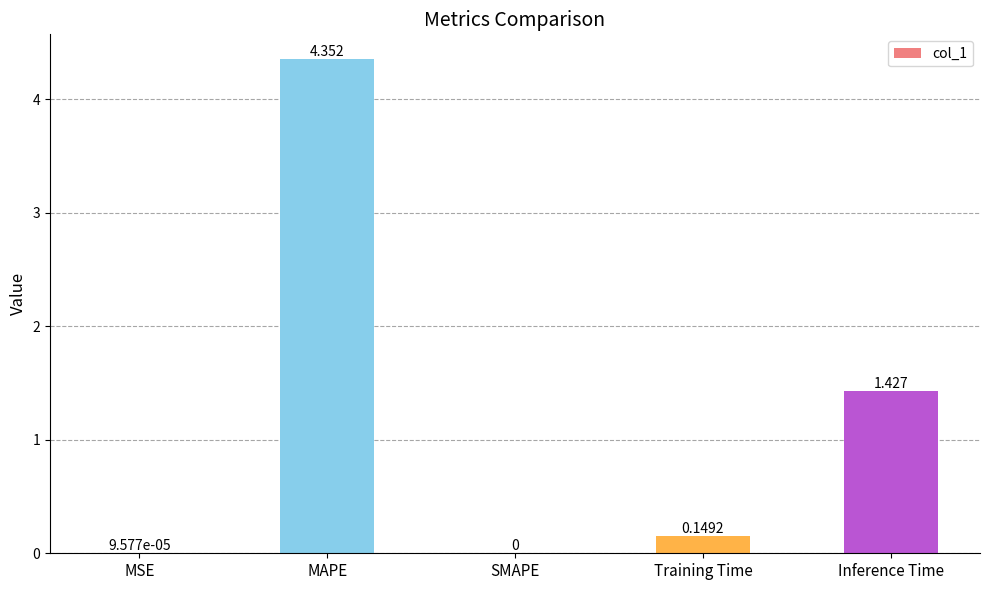

Which category has the highest value across all series?

MAPE